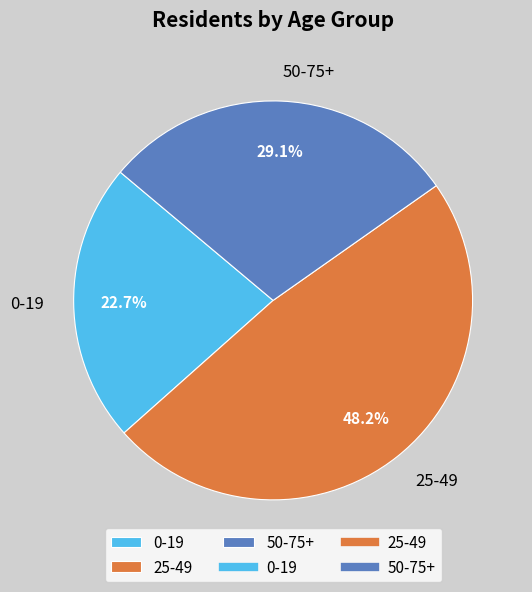

To the nearest percent, what is the average slice percentage?

33%